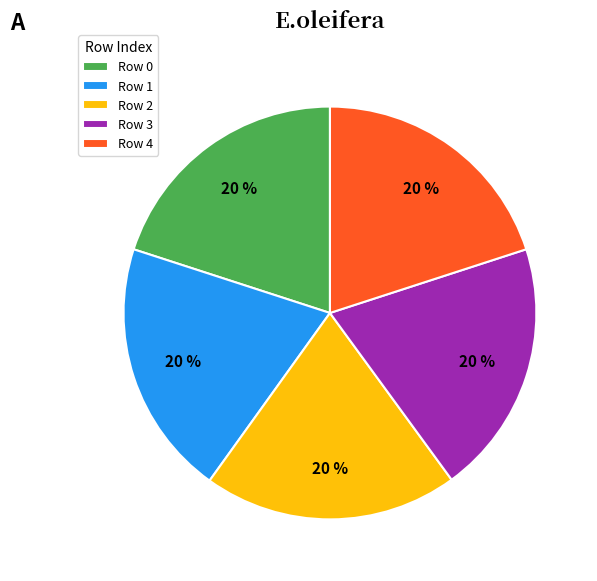

Do Row 0 and Row 1 together represent more than half of the pie?

No